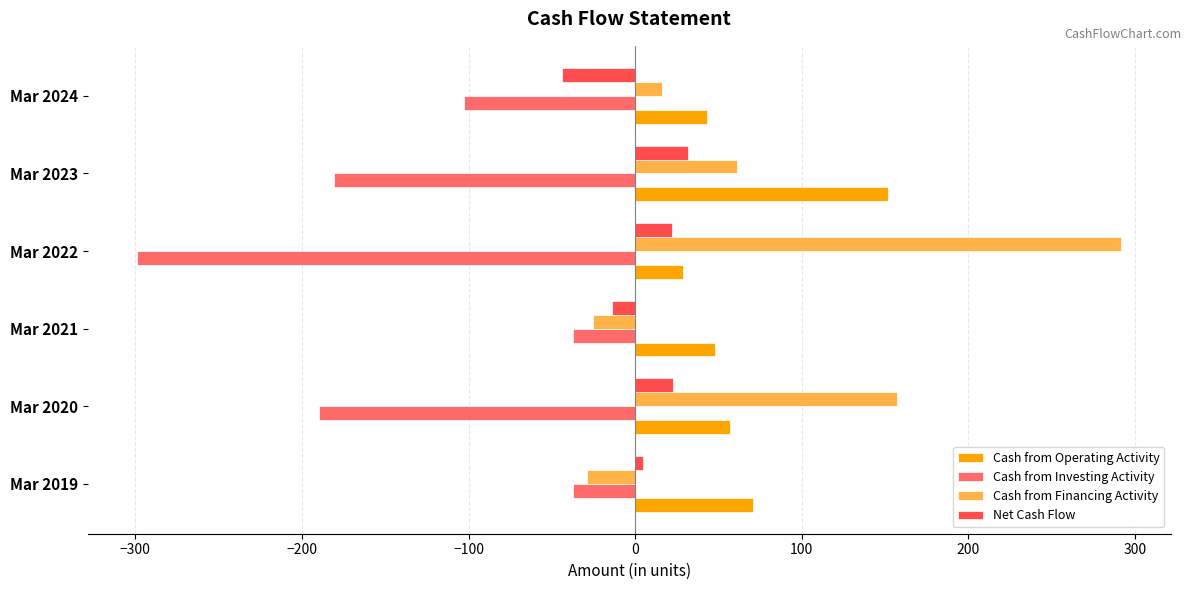

How many values in Net Cash Flow are above zero?

4